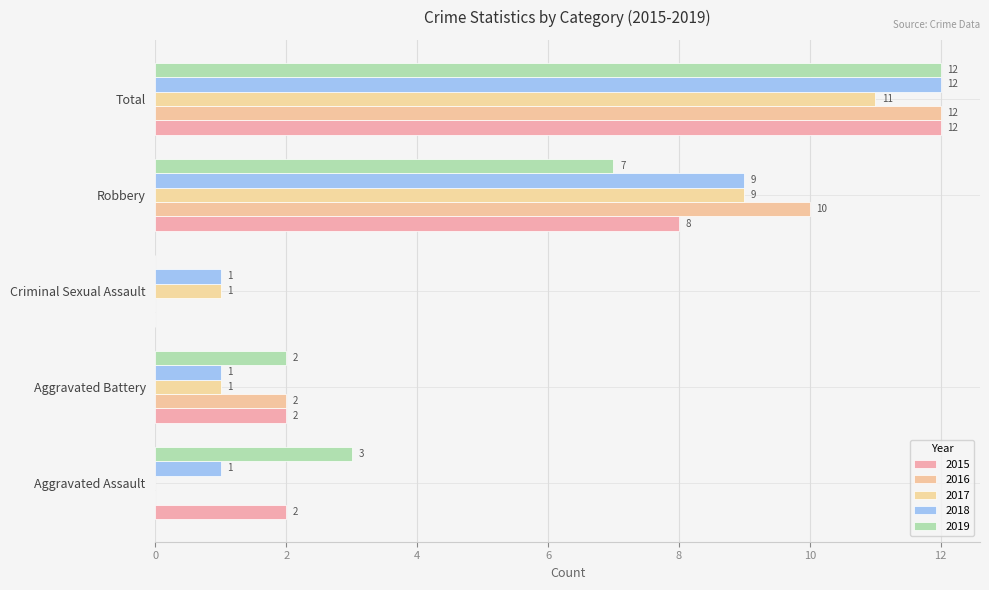

How many categories are shown in the chart?

5